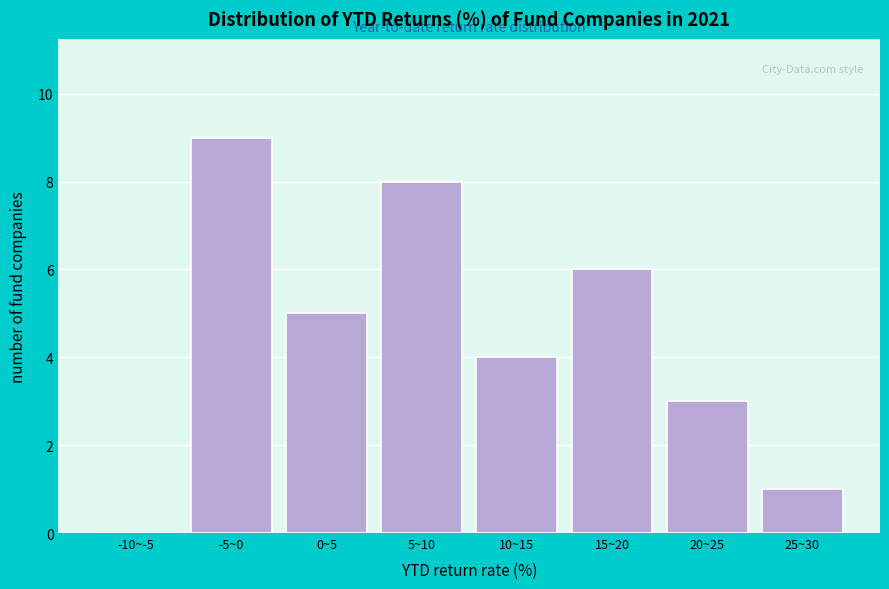

Reading left to right, transcribe all the data shown in this chart.

-10~-5=0	-5~0=9	0~5=5	5~10=8	10~15=4	15~20=6	20~25=3	25~30=1